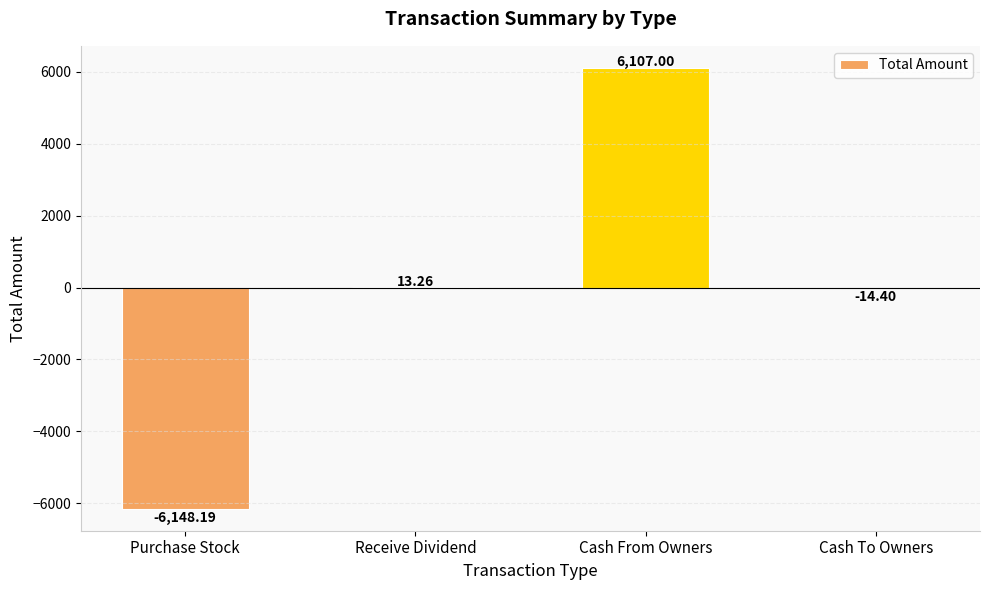

What is the change in value from Cash From Owners to Cash To Owners?

-6121.4